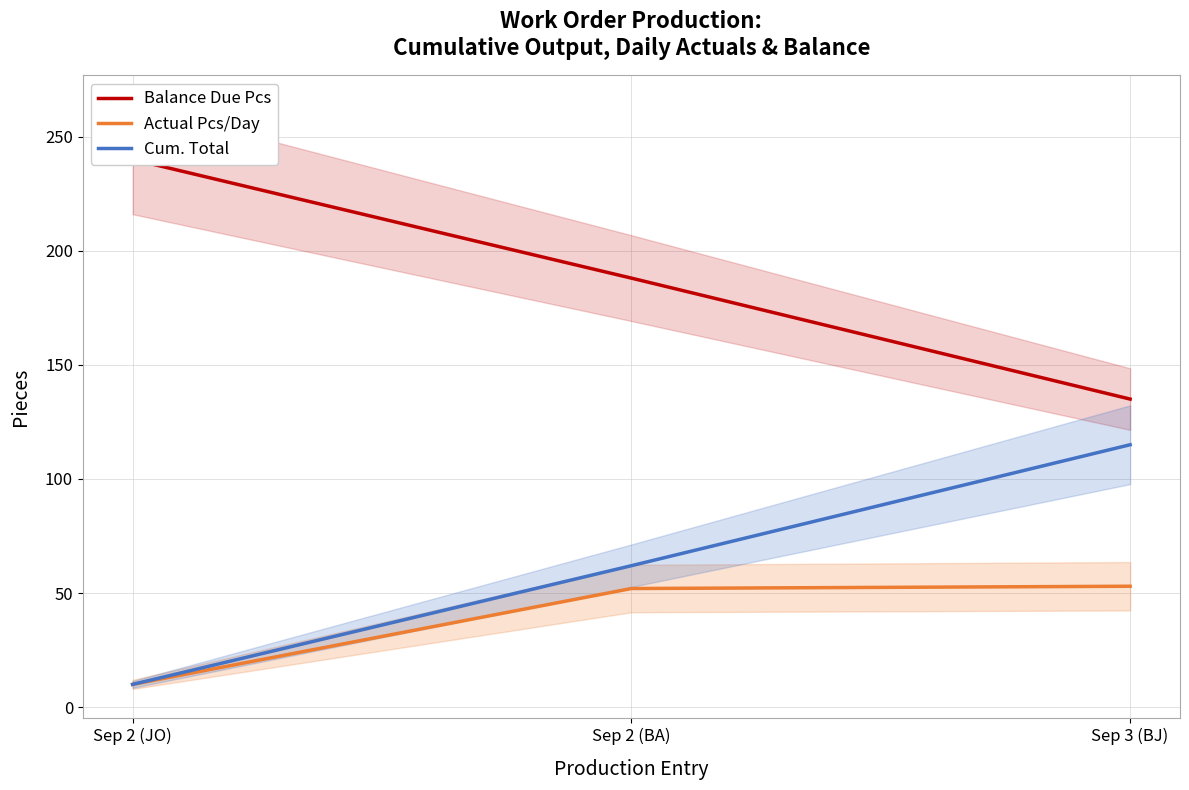

At which category is the sum across all series the highest?

Sep 3 (BJ)